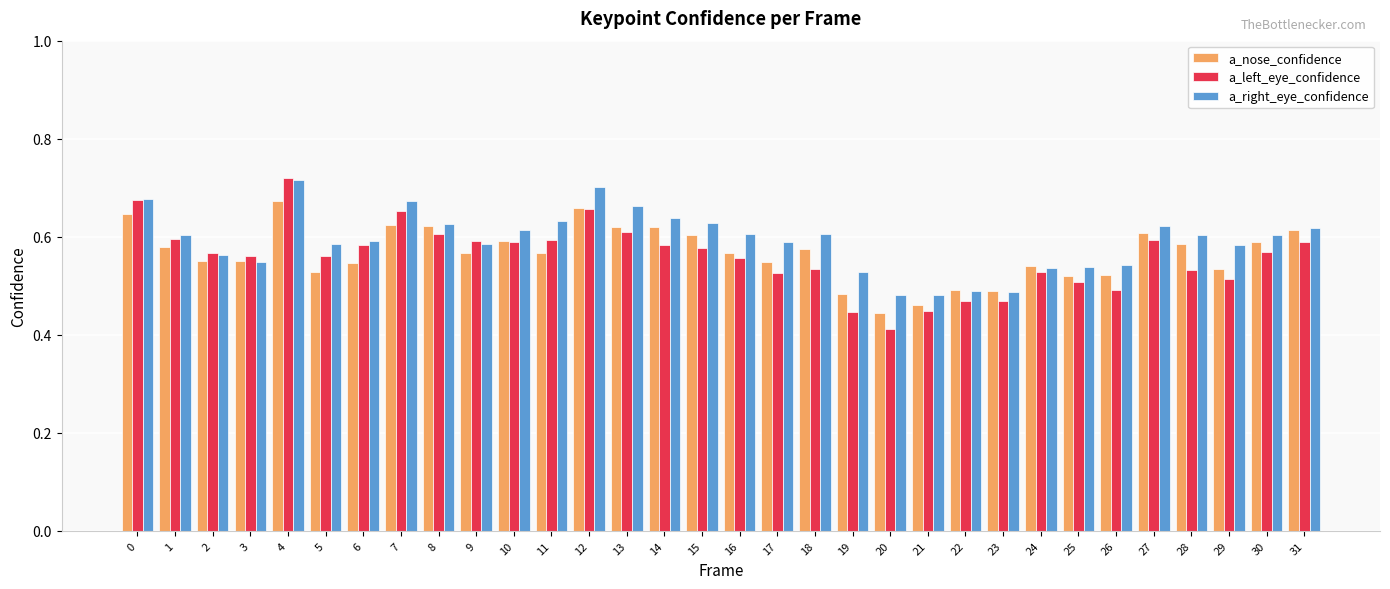

List the series in order of their overall mean, highest first.

a_right_eye_confidence, a_nose_confidence, a_left_eye_confidence